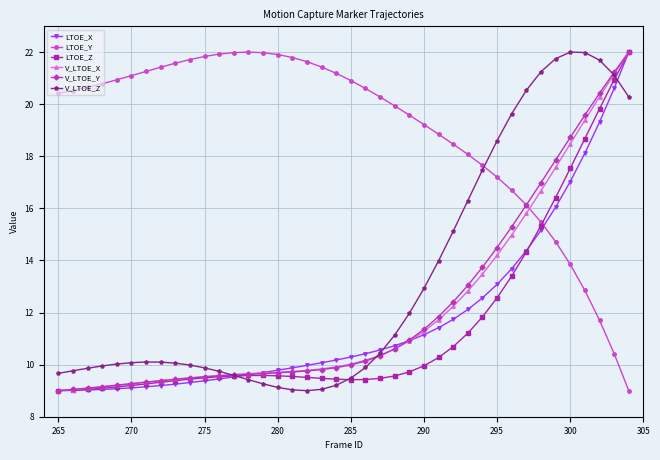

How many lines are shown in the chart?

6